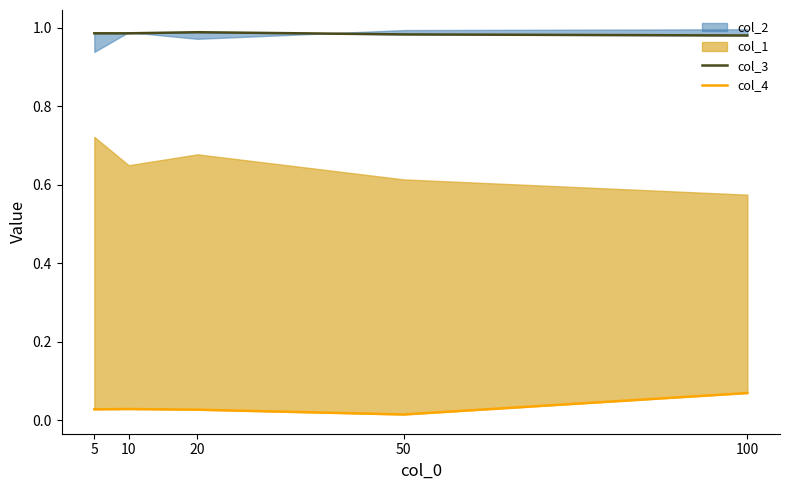

Does the chart have visible grid lines?

No